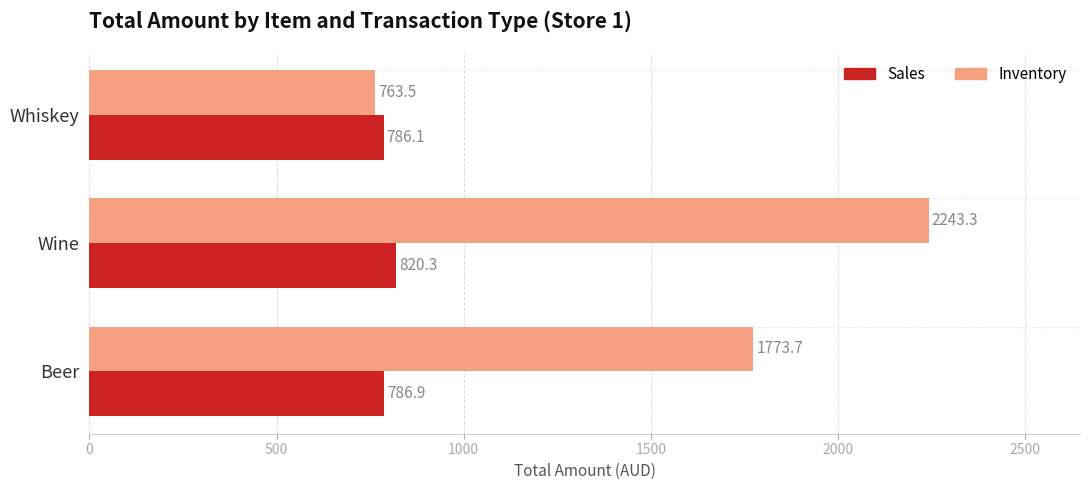

At which category is the sum across all series the highest?

Wine